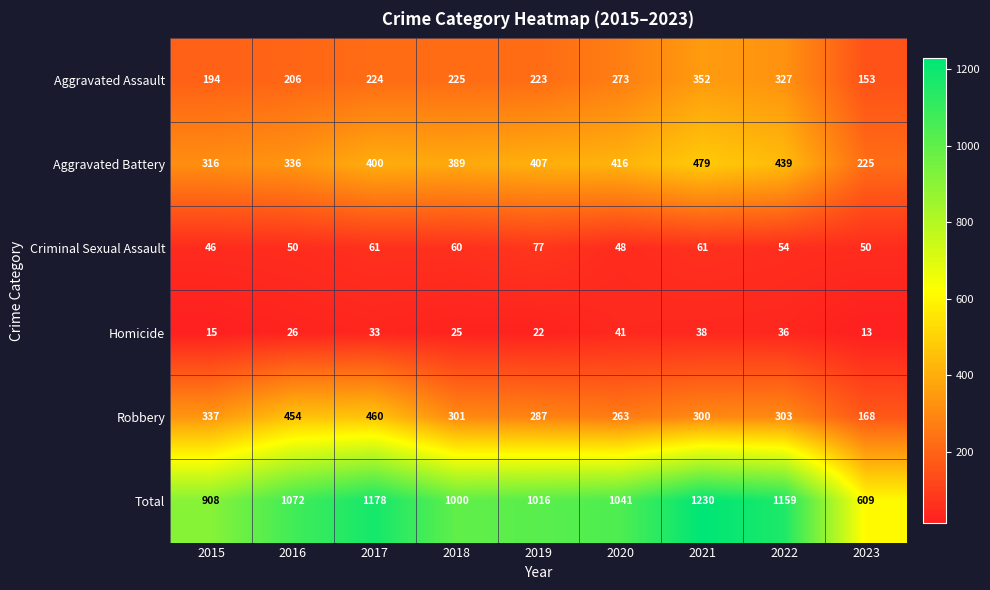

Which category has the highest value across all series?

2021